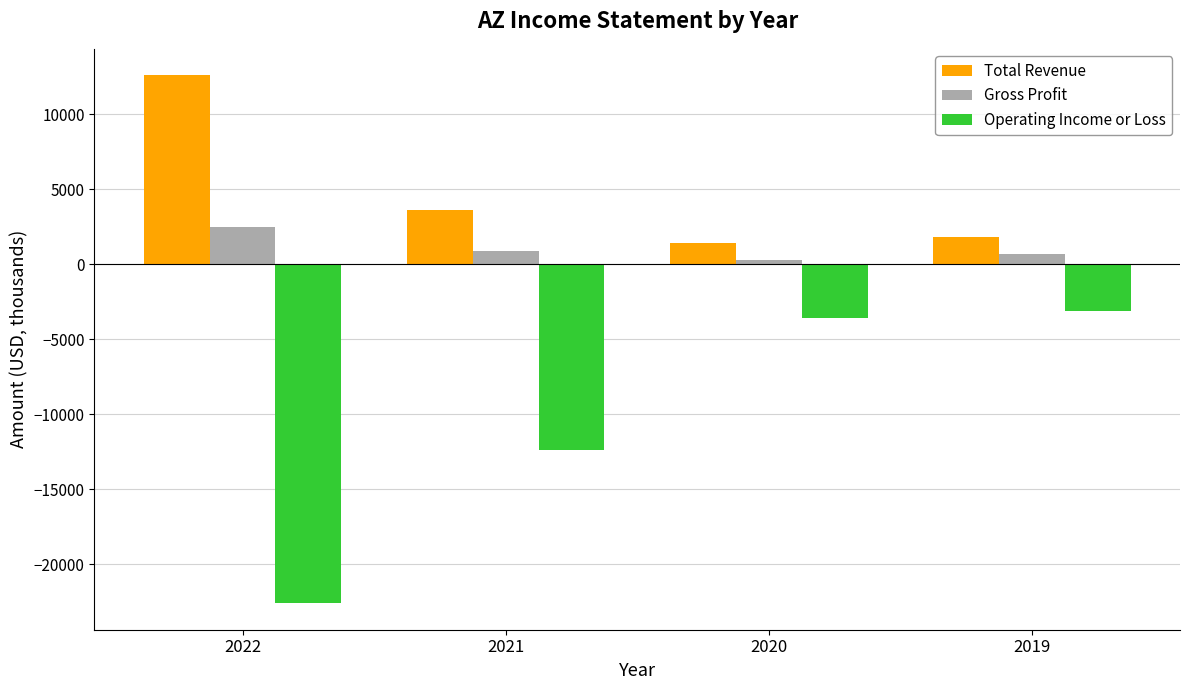

What is the value of the Total Revenue bar at the 2nd from the left?

3600